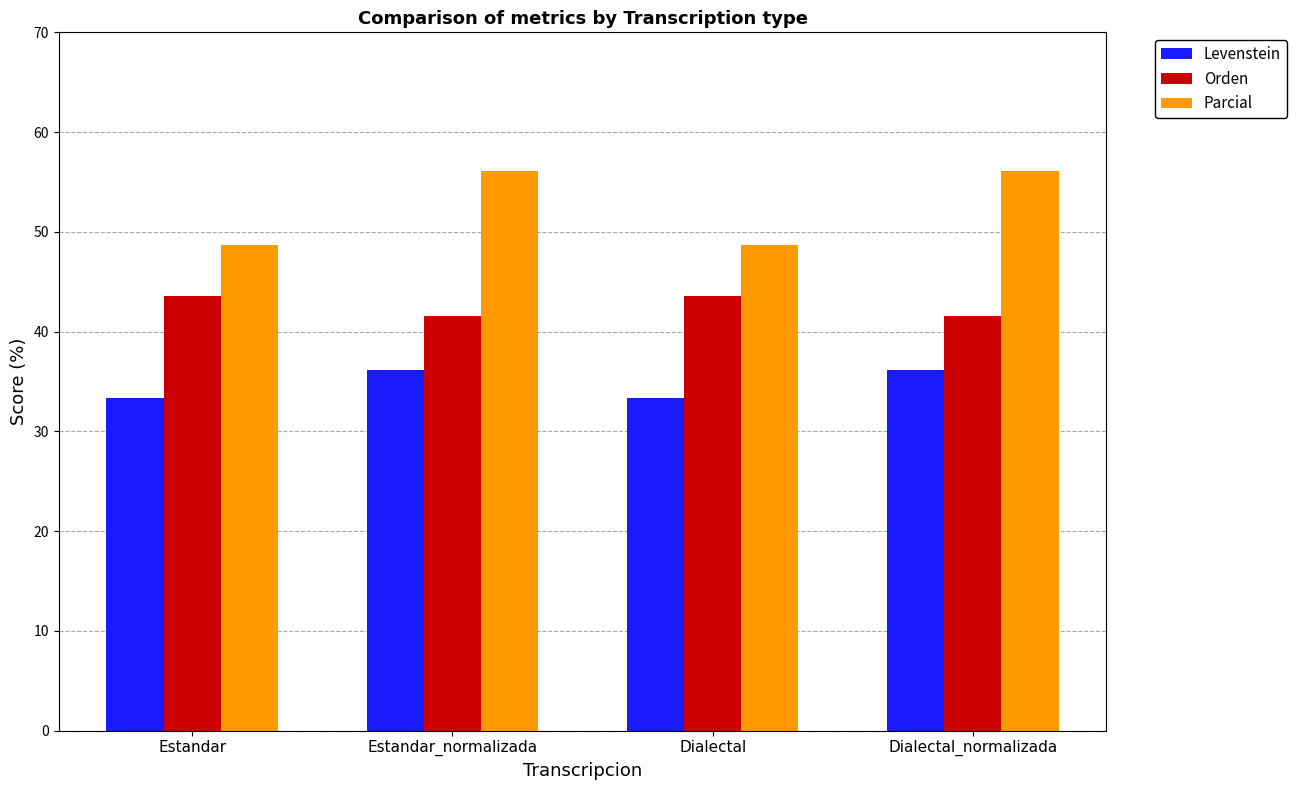

What is the difference between the highest and lowest values at Dialectal_normalizada?

20.0